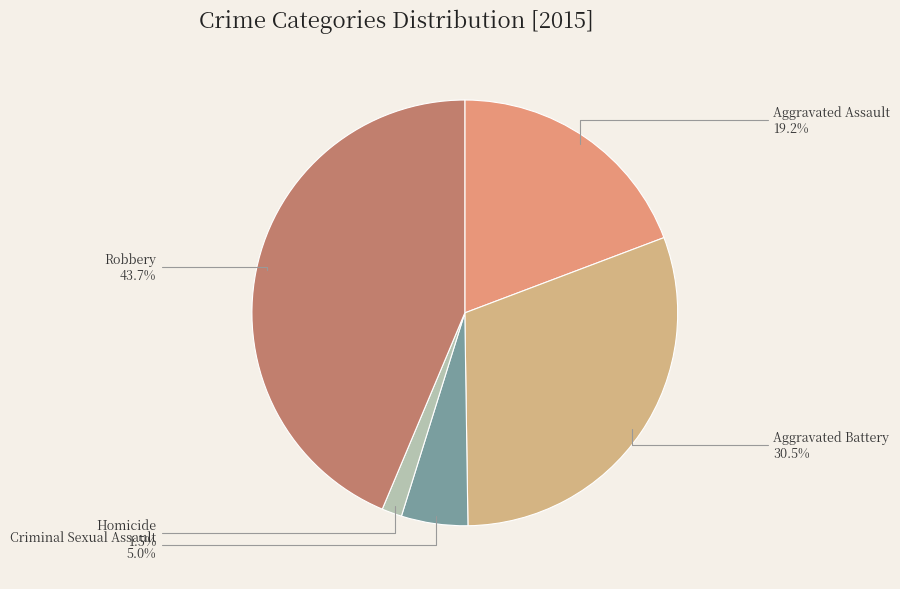

Count the number of slices in the pie.

5